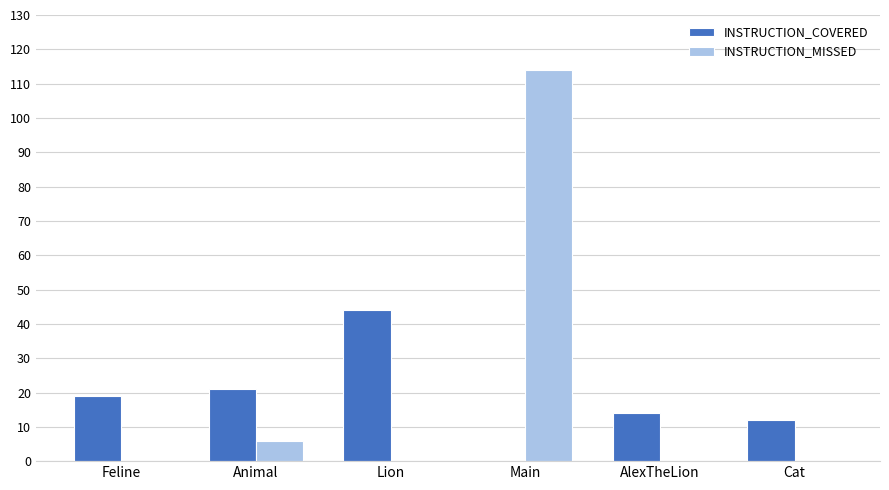

What is the total value across all series at Lion?

44